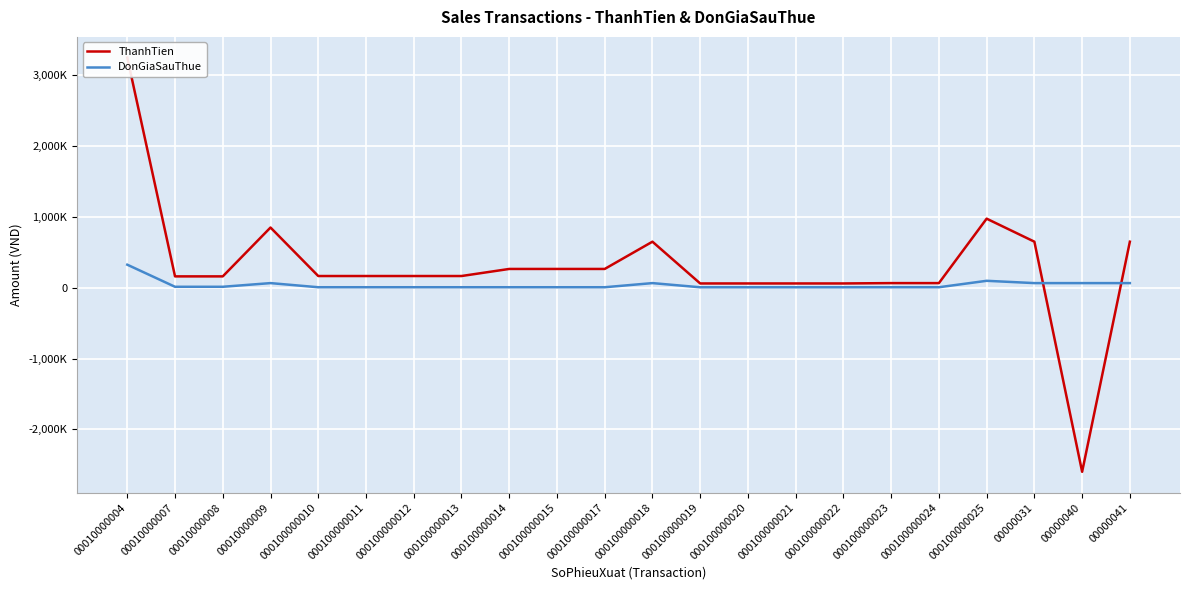

At which category does ThanhTien reach its first local peak?

00010000009